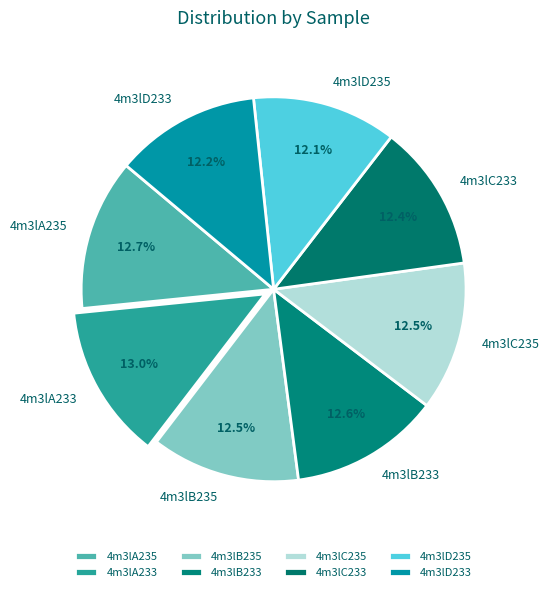

Does any single category account for the majority?

No